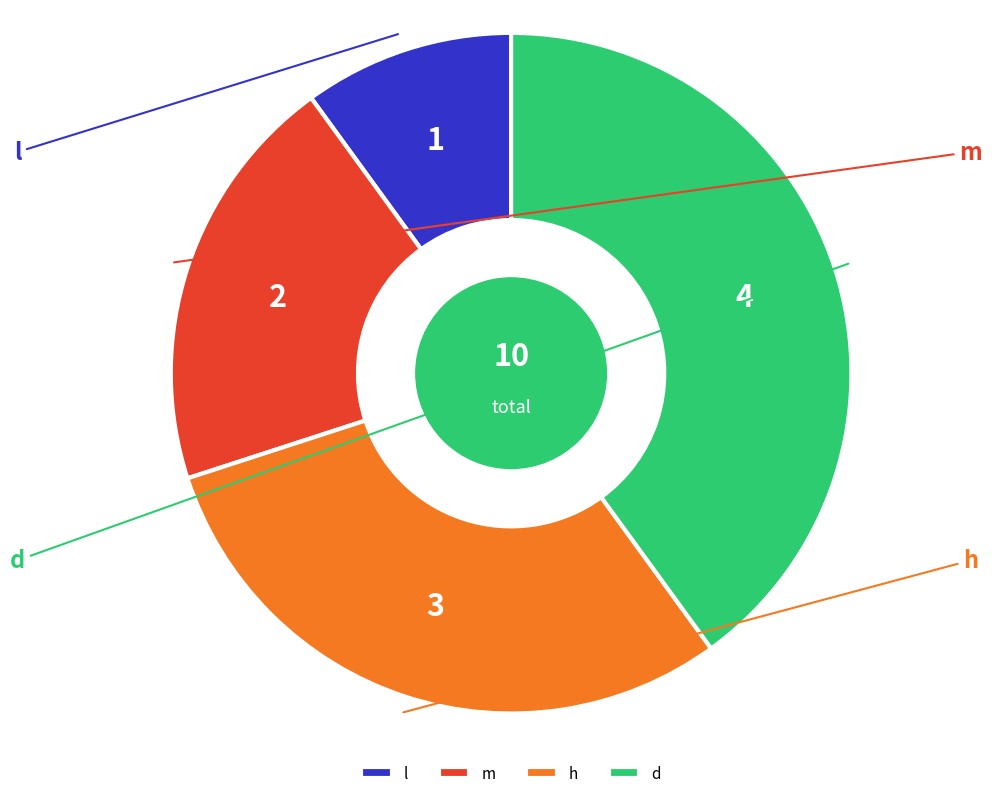

Which slice is the smallest?

l